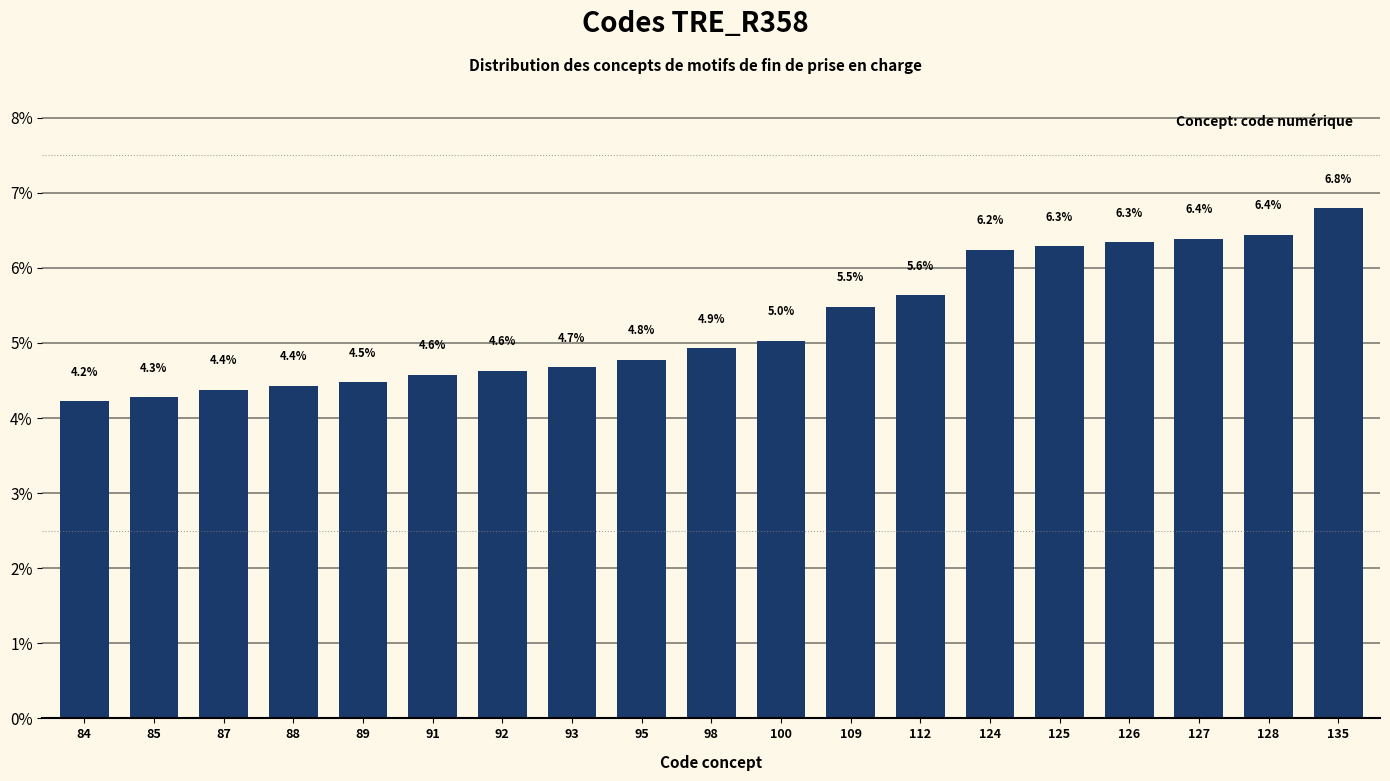

True or false: the data shows 7.2 at 84.

False